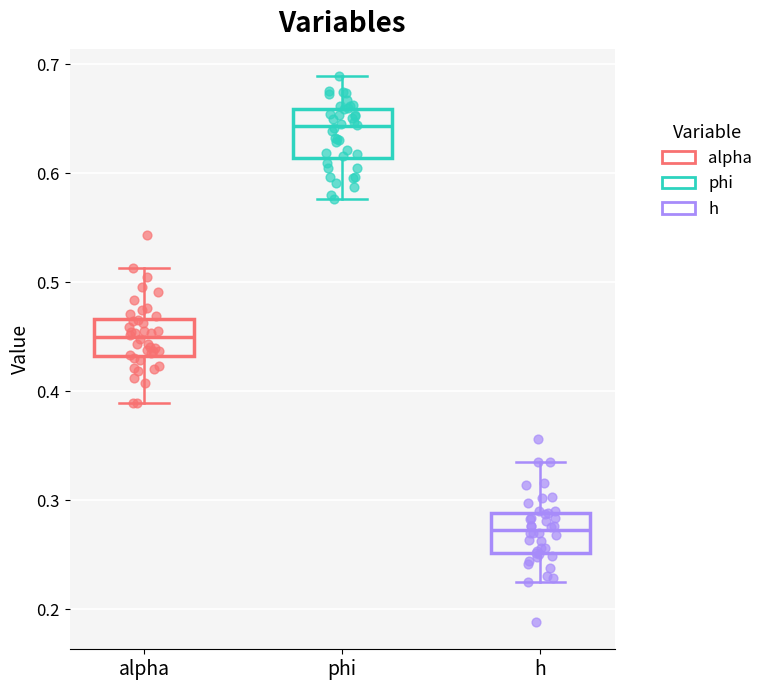

Reading left to right, transcribe this box plot: for each box, give where its median line is, the range the box spans, and where its two whiskers end, as read against the y-axis. The values are not printed on the chart, so give them approximately, as read against the axis.

alpha: median 0.45, box 0.43 to 0.47, whiskers 0.39 to 0.51
phi: median 0.64, box 0.61 to 0.66, whiskers 0.58 to 0.69
h: median 0.27, box 0.25 to 0.29, whiskers 0.23 to 0.34